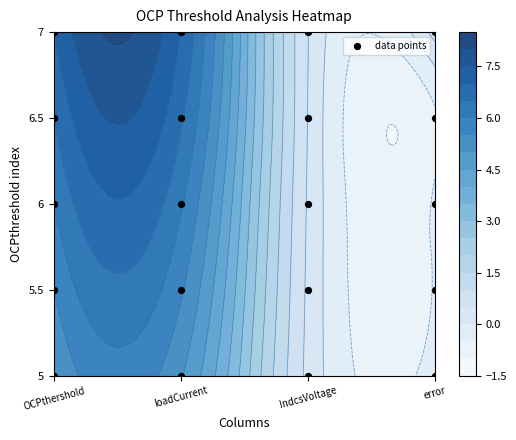

How many data points are above 2?

8